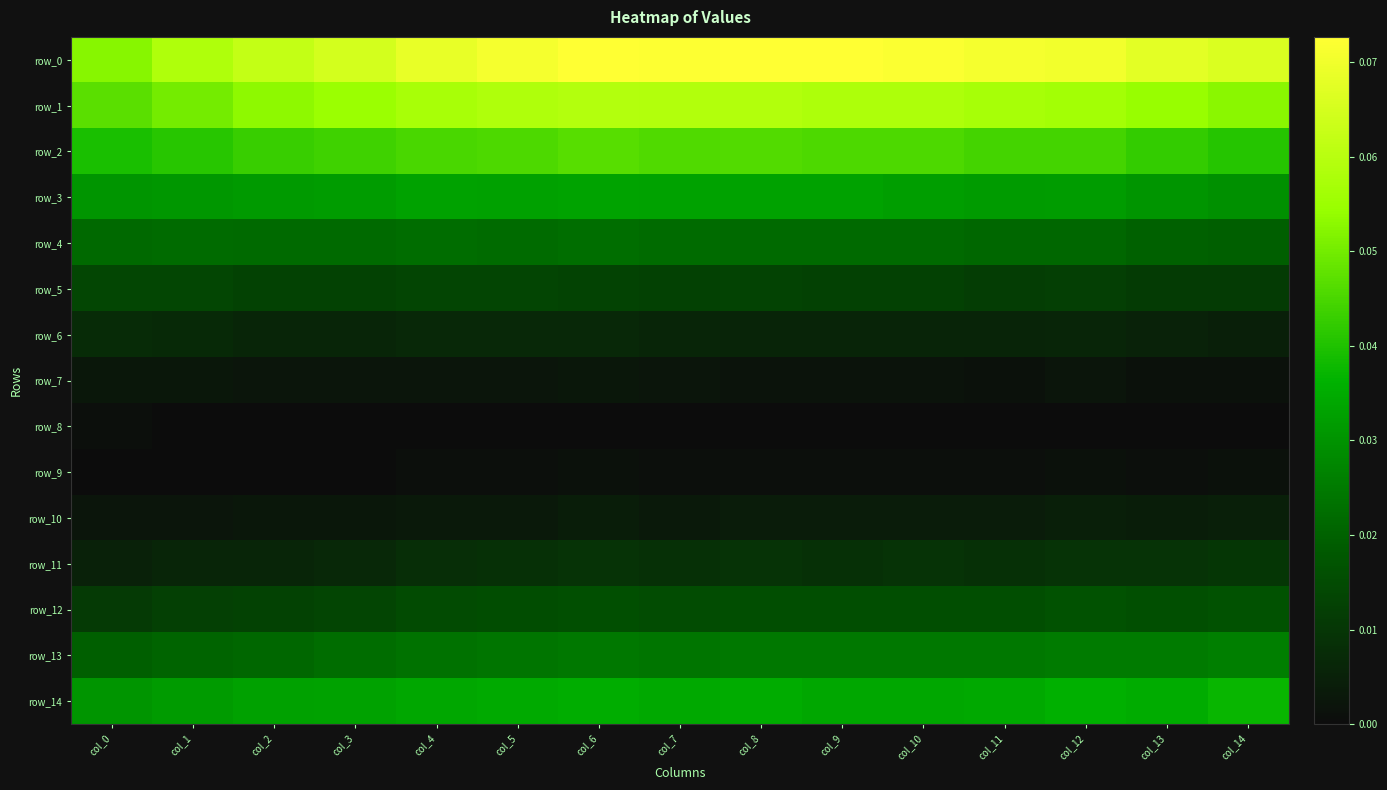

Where is row_6 nearest to the value 0?

col_14